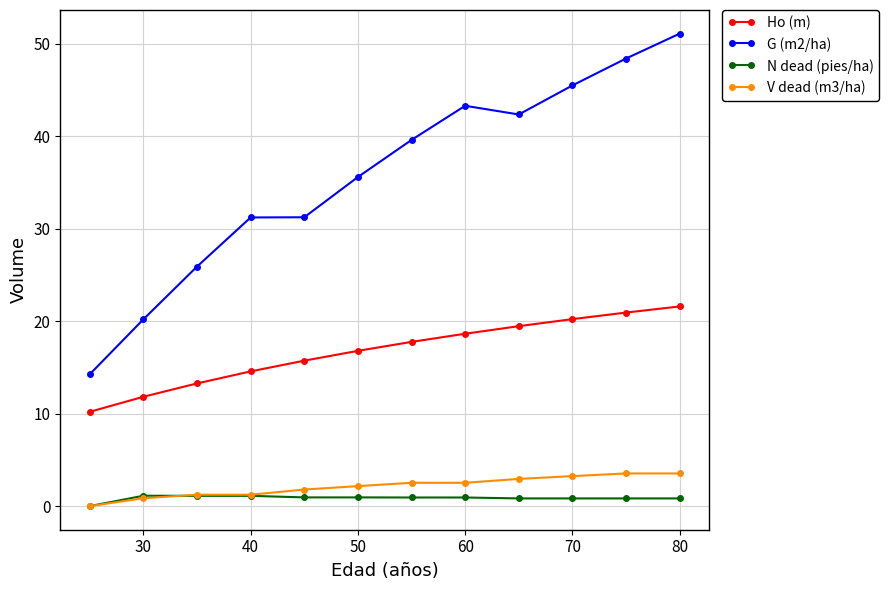

What is the maximum value shown in the chart?

51.1